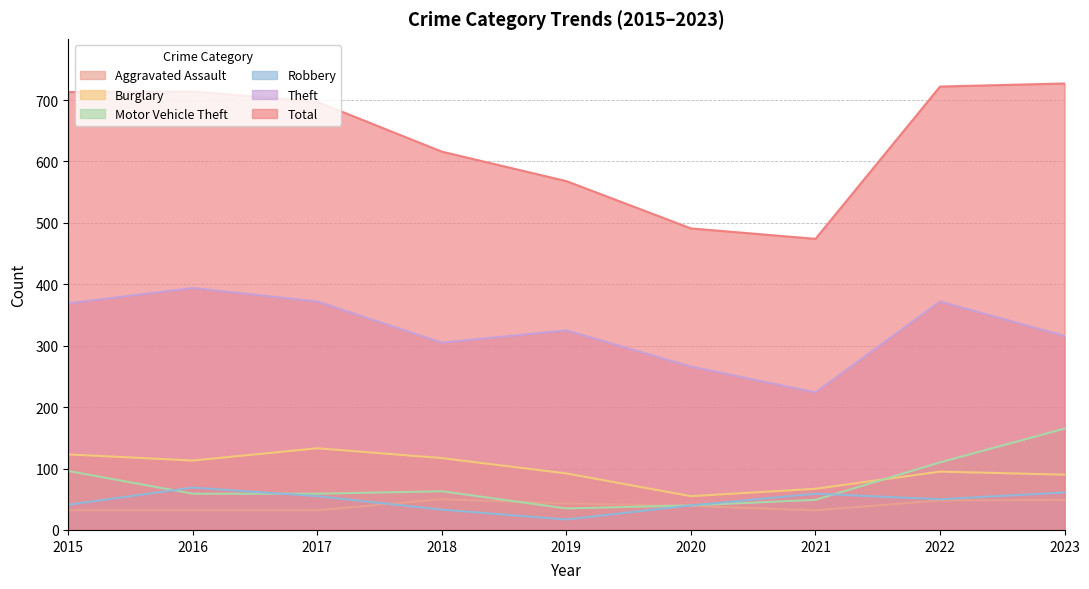

At which category does the chart reach its peak across all series?

2023